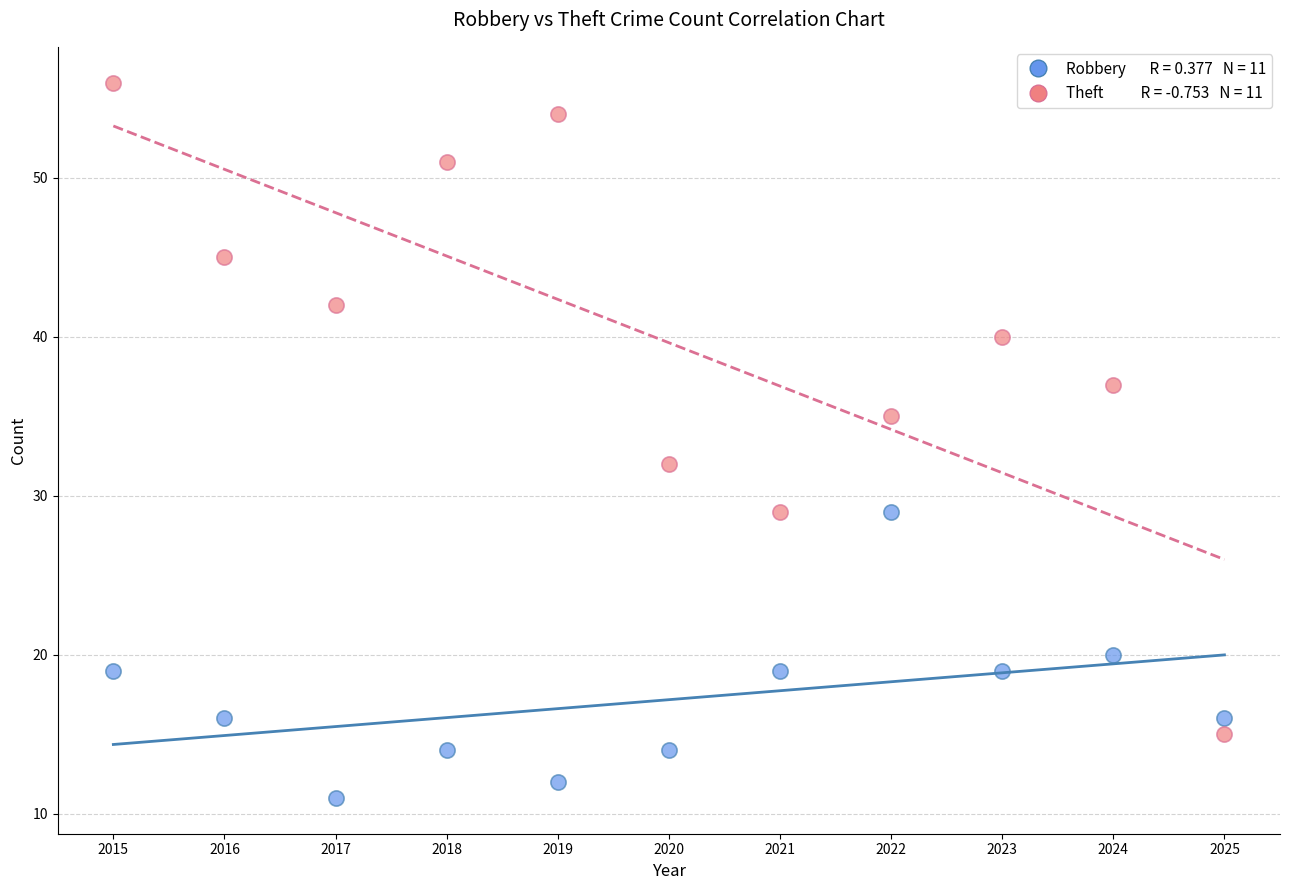

Across all series, what Y value is closest to 33?

32